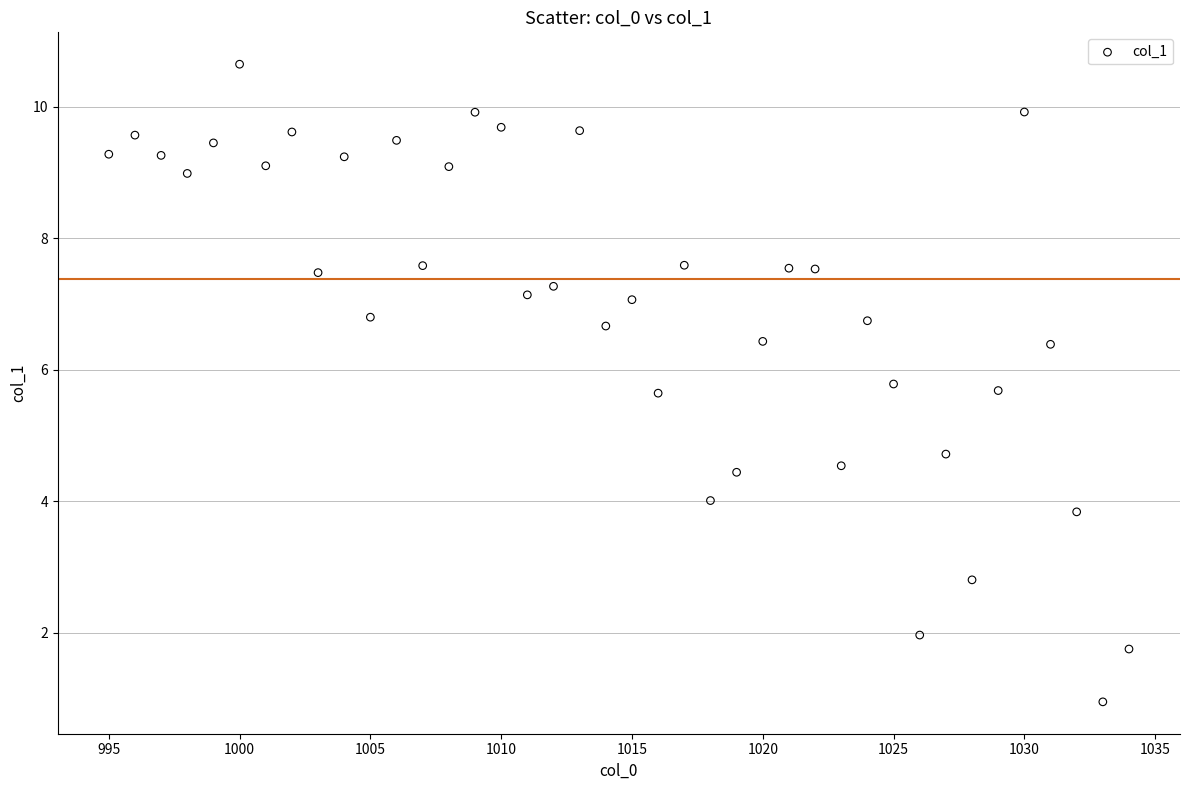

What Y value in the scatter plot is closest to 5?

4.7